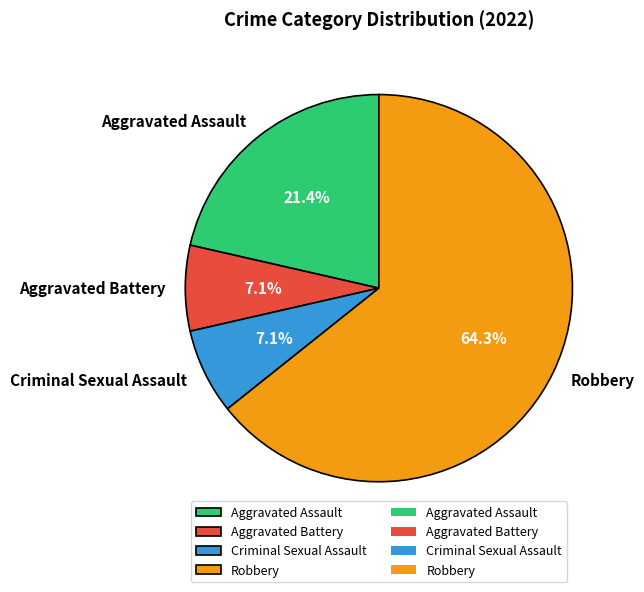

To the nearest percent, what is the combined percentage of Aggravated Battery and Robbery?

71%